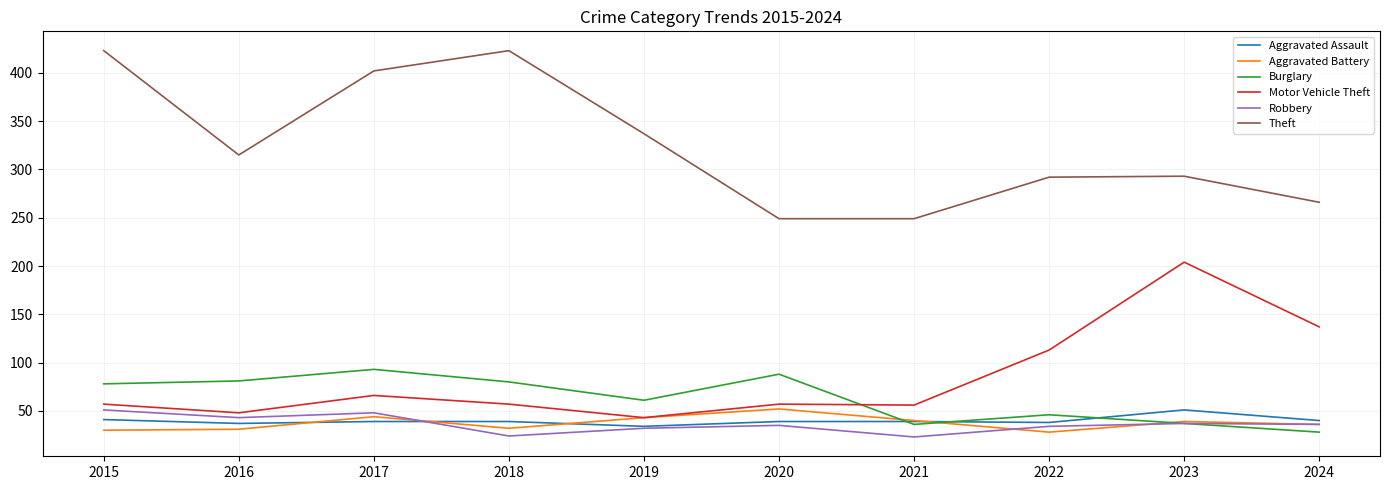

What is the total value across all series at 2015?

680